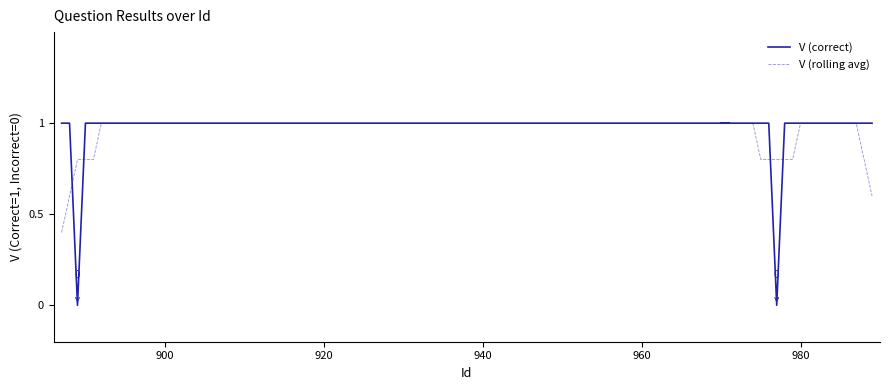

Reading left to right, what are all the values shown in this chart?

V (correct): 1.0	1.0	0.0	1.0	1.0	1.0	1.0	1.0	1.0	1.0	1.0	1.0	1.0	1.0	1.0	1.0	1.0	1.0	1.0	1.0	1.0	1.0	1.0	1.0	1.0	1.0	1.0	0.0	1.0	1.0	1.0	1.0	1.0	1.0	1.0	1.0	1.0	1.0	1.0	1.0
V (rolling avg): 0.4	0.6	0.8	0.8	0.8	1.0	1.0	1.0	1.0	1.0	1.0	1.0	1.0	1.0	1.0	1.0	1.0	1.0	1.0	1.0	1.0	1.0	1.0	1.0	1.0	0.8	0.8	0.8	0.8	0.8	1.0	1.0	1.0	1.0	1.0	1.0	1.0	1.0	0.8	0.6